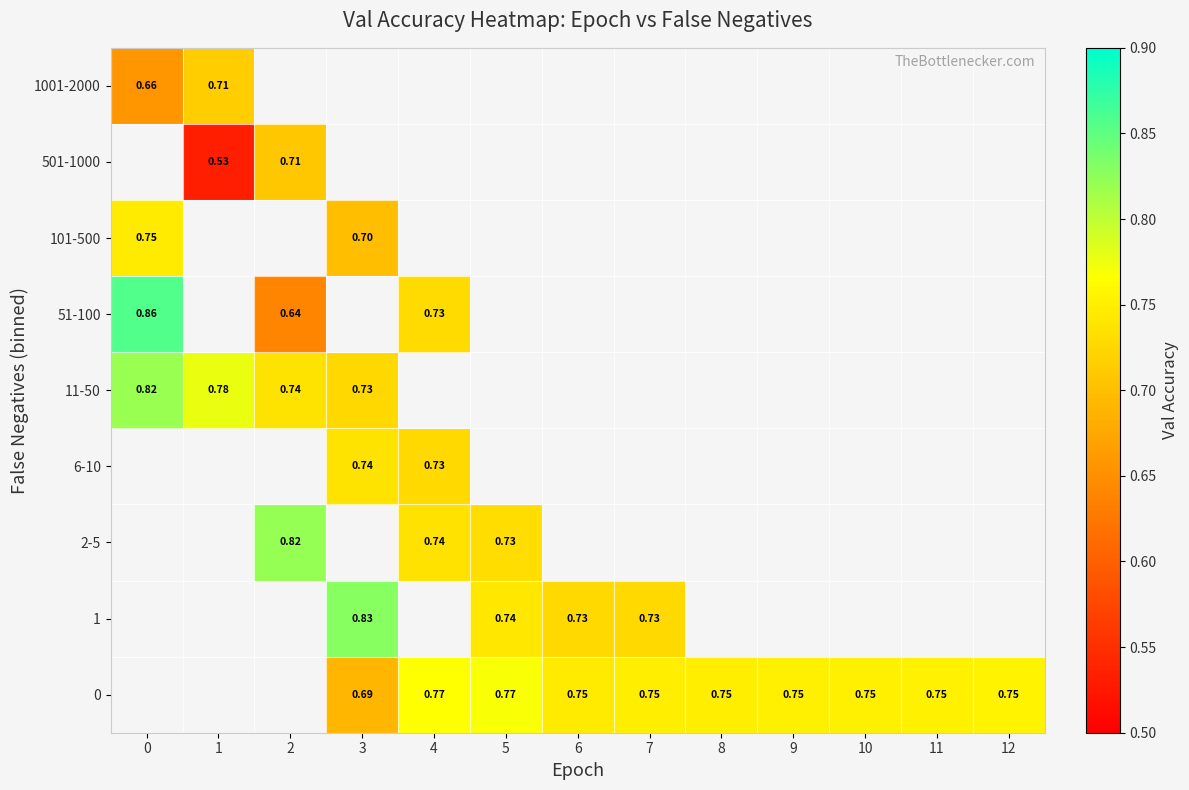

The value of 0 at 11 is 0.5. True or false?

False